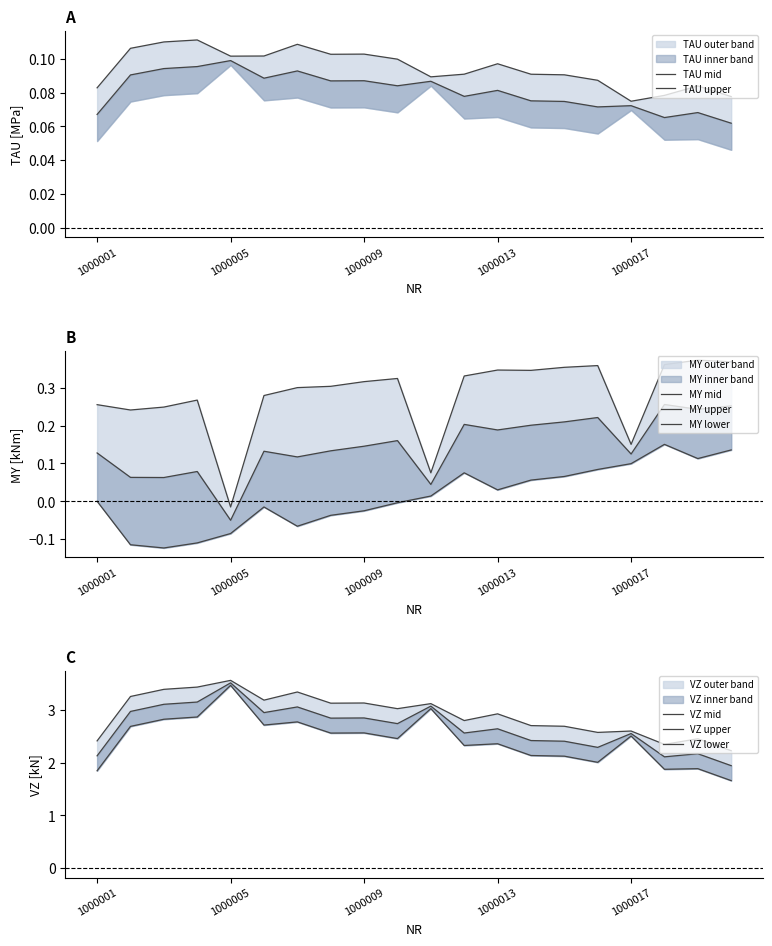

Count the TAU [MPa] values in the range 0 to 1.

20